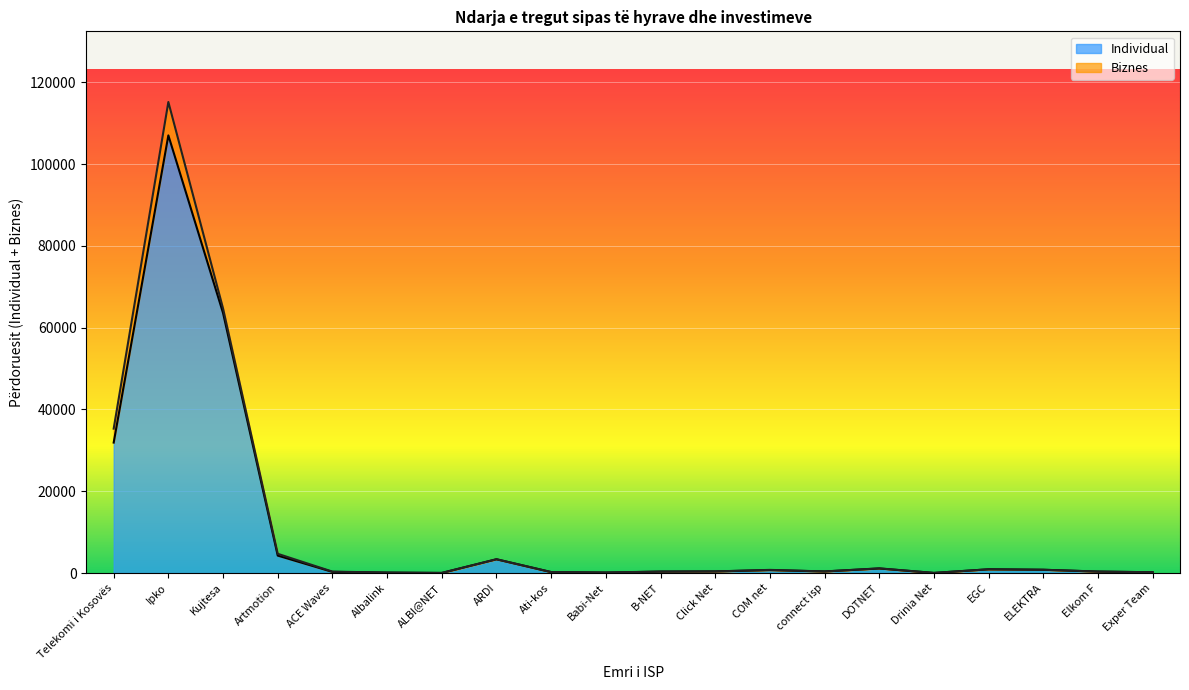

Which category has the lowest value across all series?

ALBI@NET